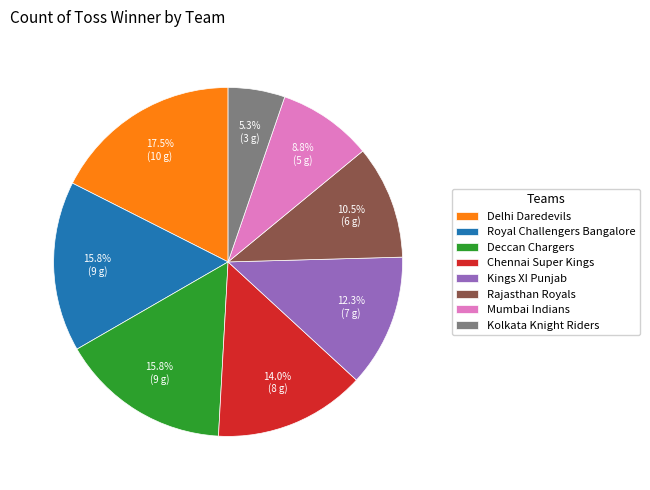

What is the ratio of the value at Royal Challengers Bangalore to the value at Mumbai Indians?

1.8